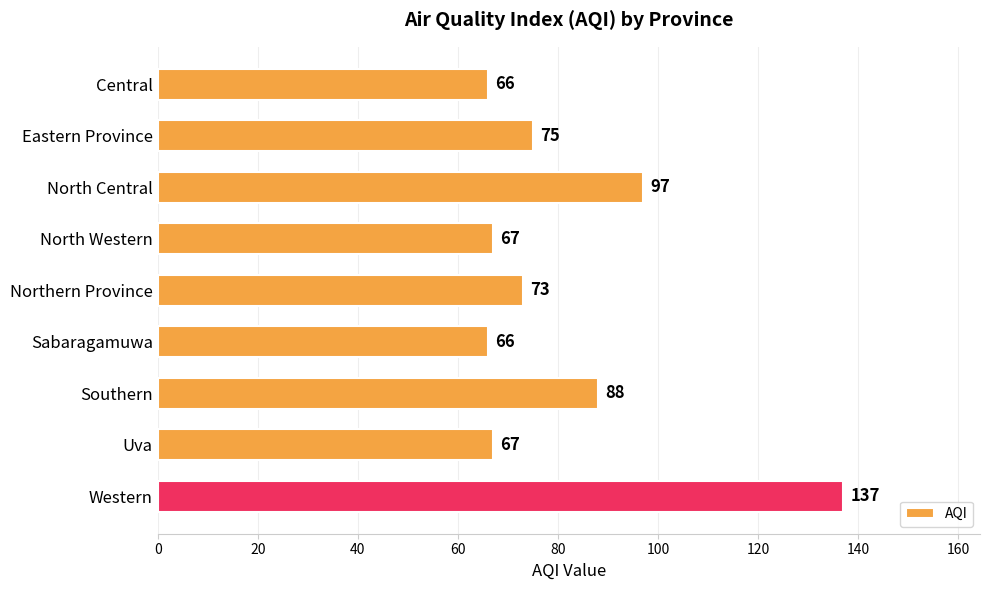

Approximately how many times larger is the value at Northern Province compared to Uva?

1.1